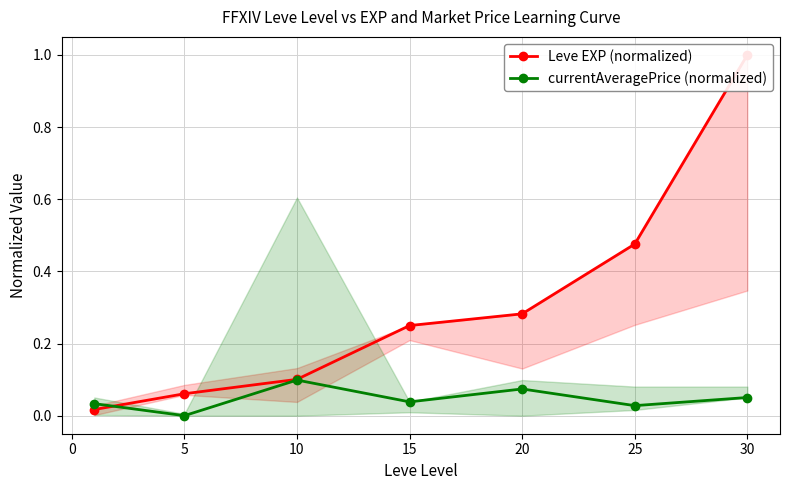

How many times do Leve EXP (normalized) and currentAveragePrice (normalized) cross each other?

1